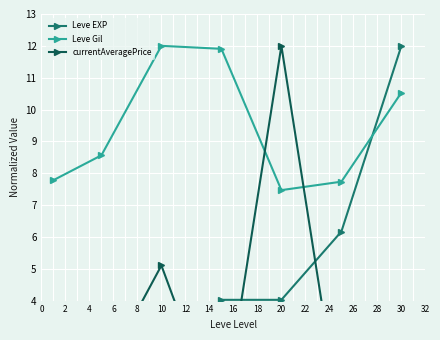

What is the lowest value of the Leve Gil series?

7.5